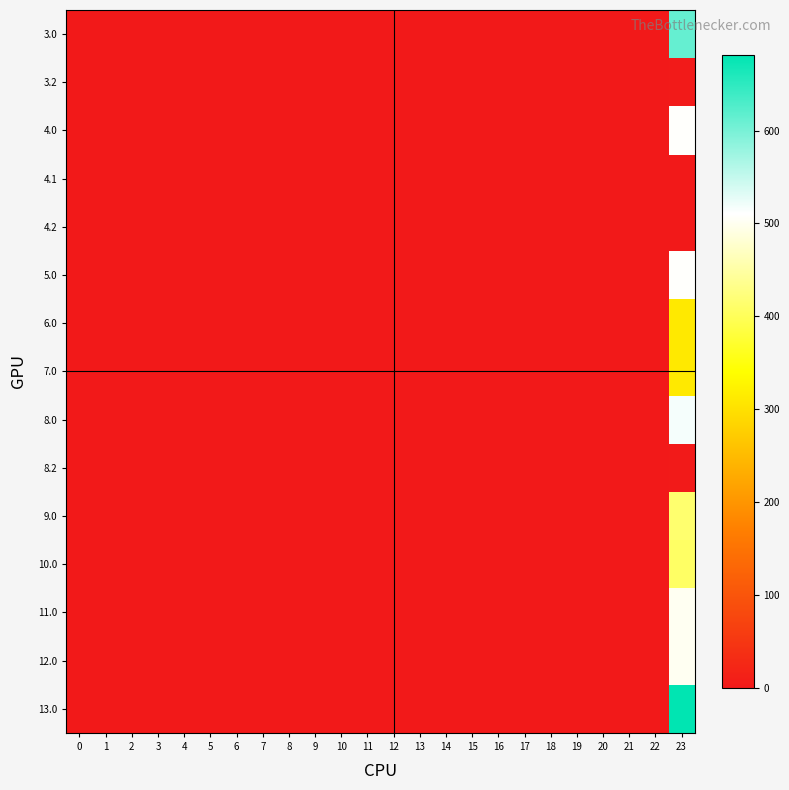

How many distinct data groups are displayed?

15